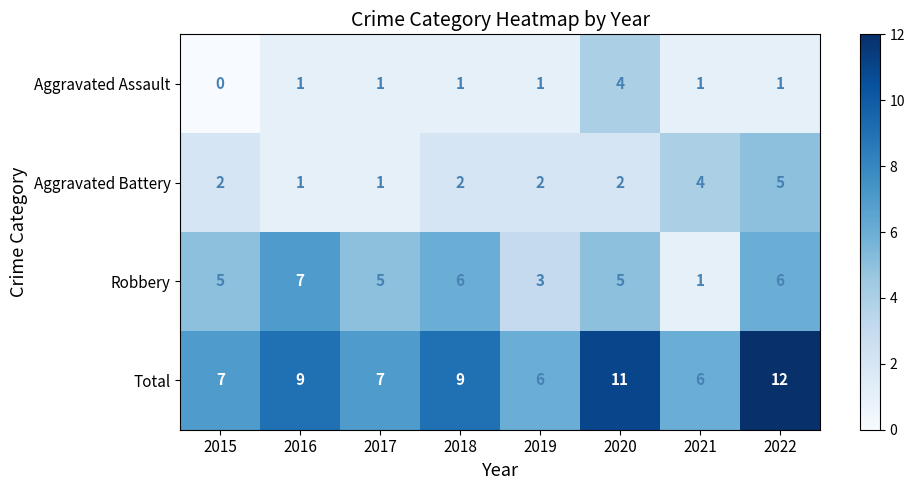

Rank the series by their maximum value, from highest to lowest.

Total, Robbery, Aggravated Battery, Aggravated Assault